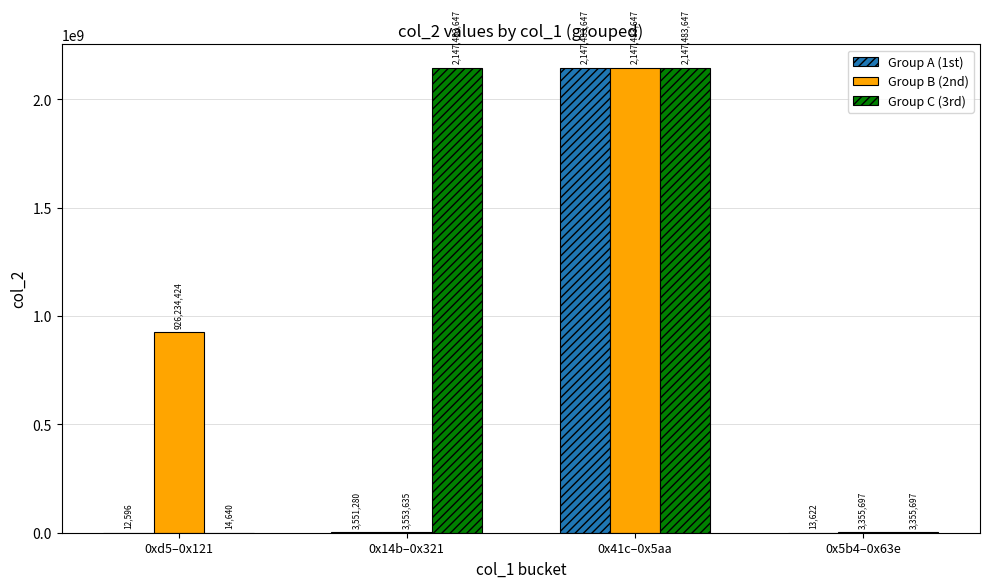

What are all the series names shown in the legend?

Group A (1st), Group B (2nd), Group C (3rd)